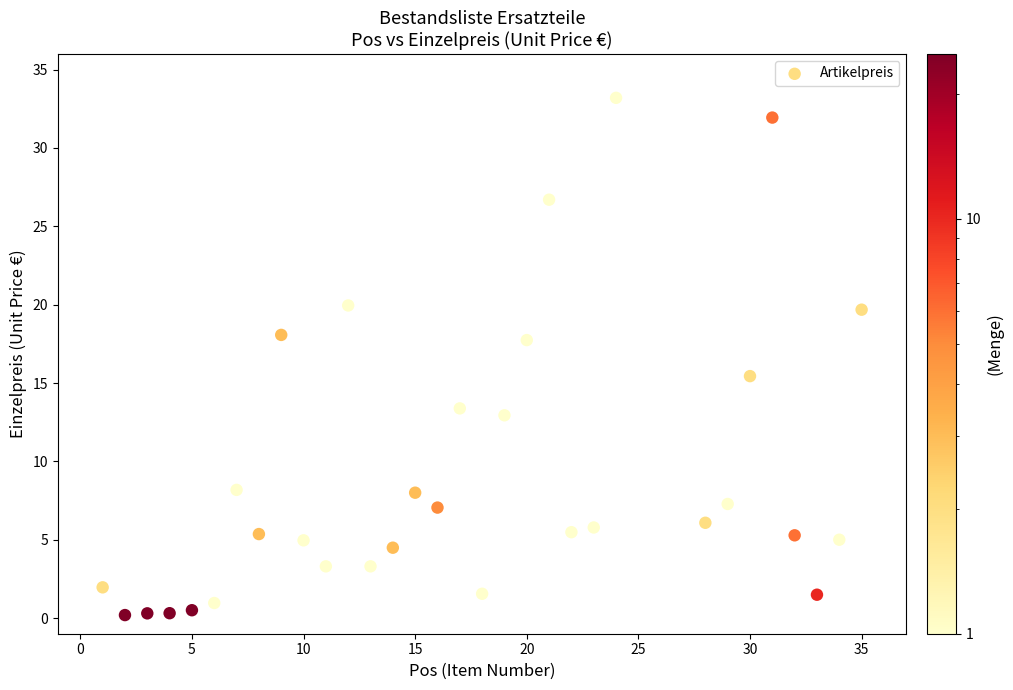

What Y value in the scatter plot is closest to 16?

15.4